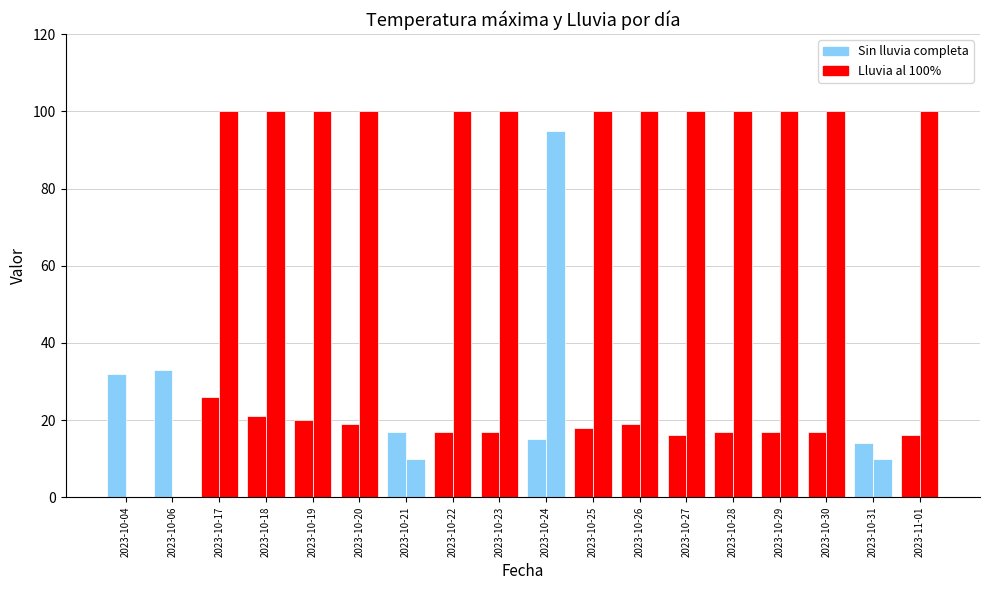

Count the number of data series in this chart.

2